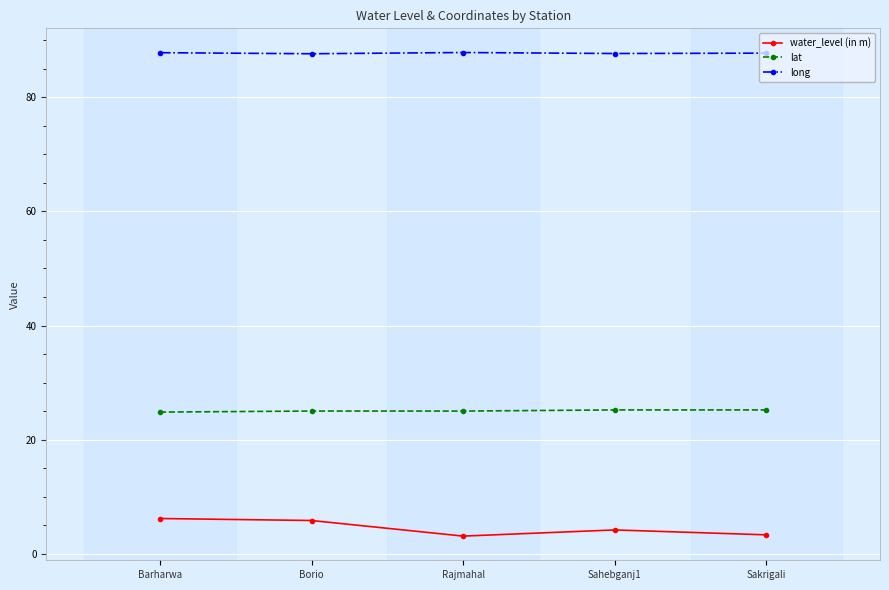

Is the value of lat at Sahebganj1 greater than the value of water_level (in m) at Barharwa?

Yes